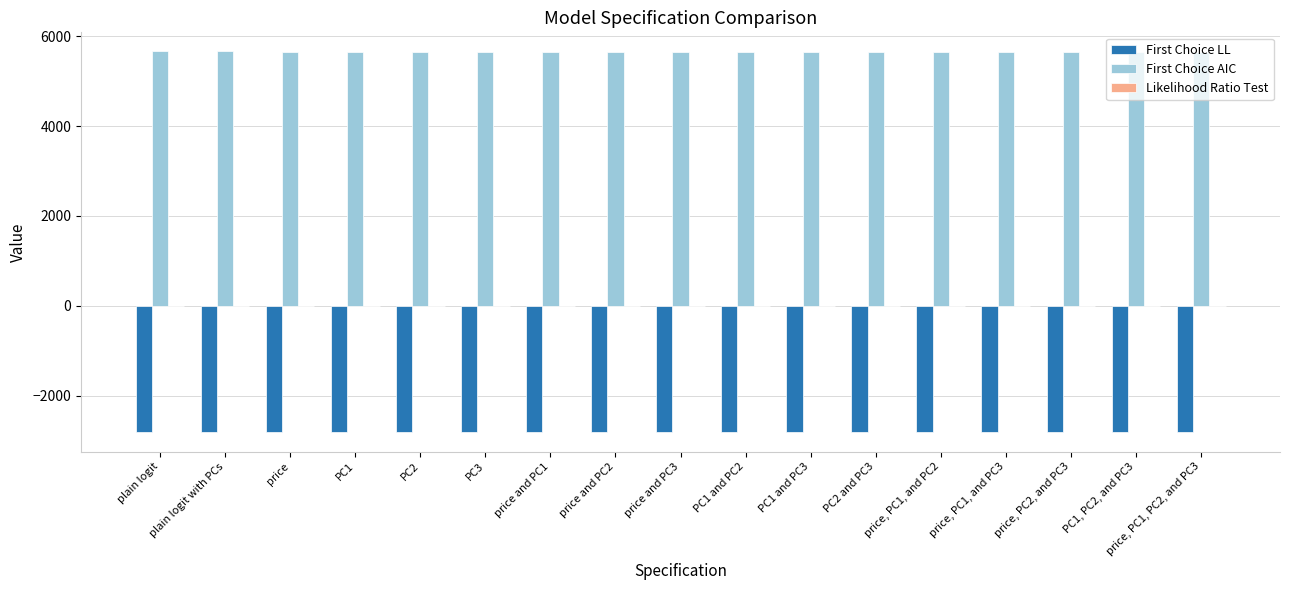

How many groups of bars are there?

17